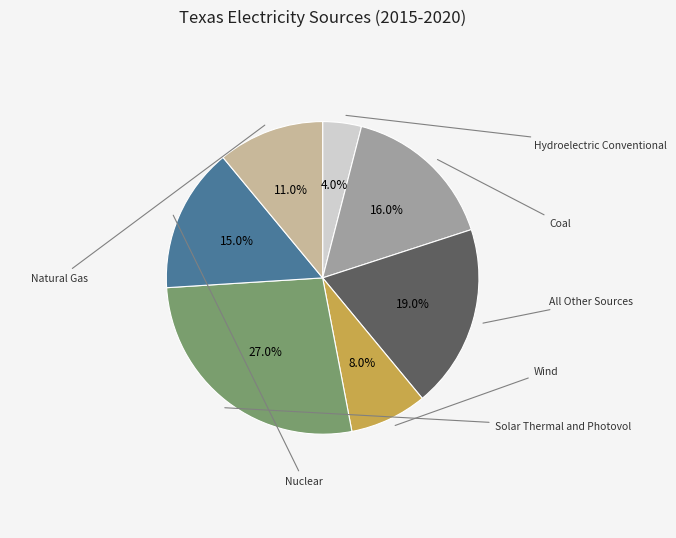

Does any single category account for the majority?

No